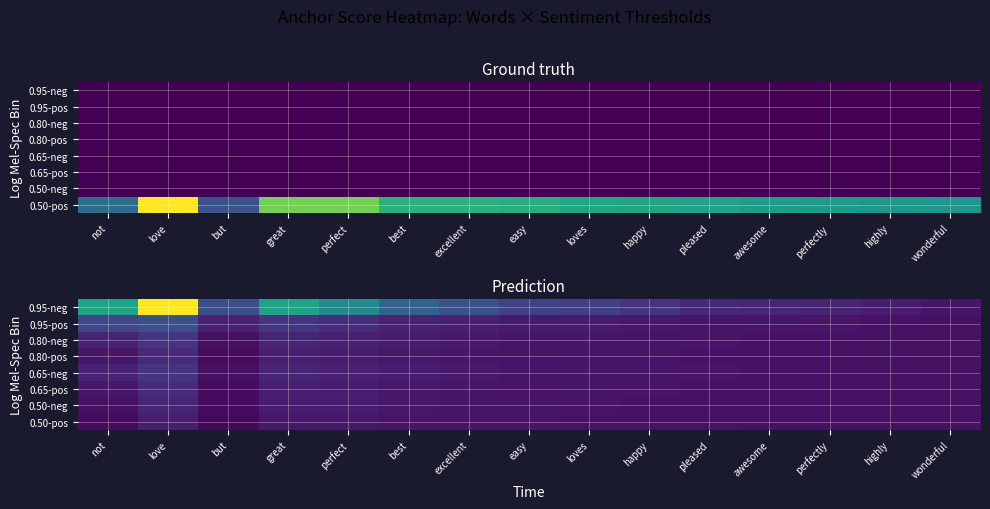

Is it true that 0.65-neg equals 0.0 at great?

True